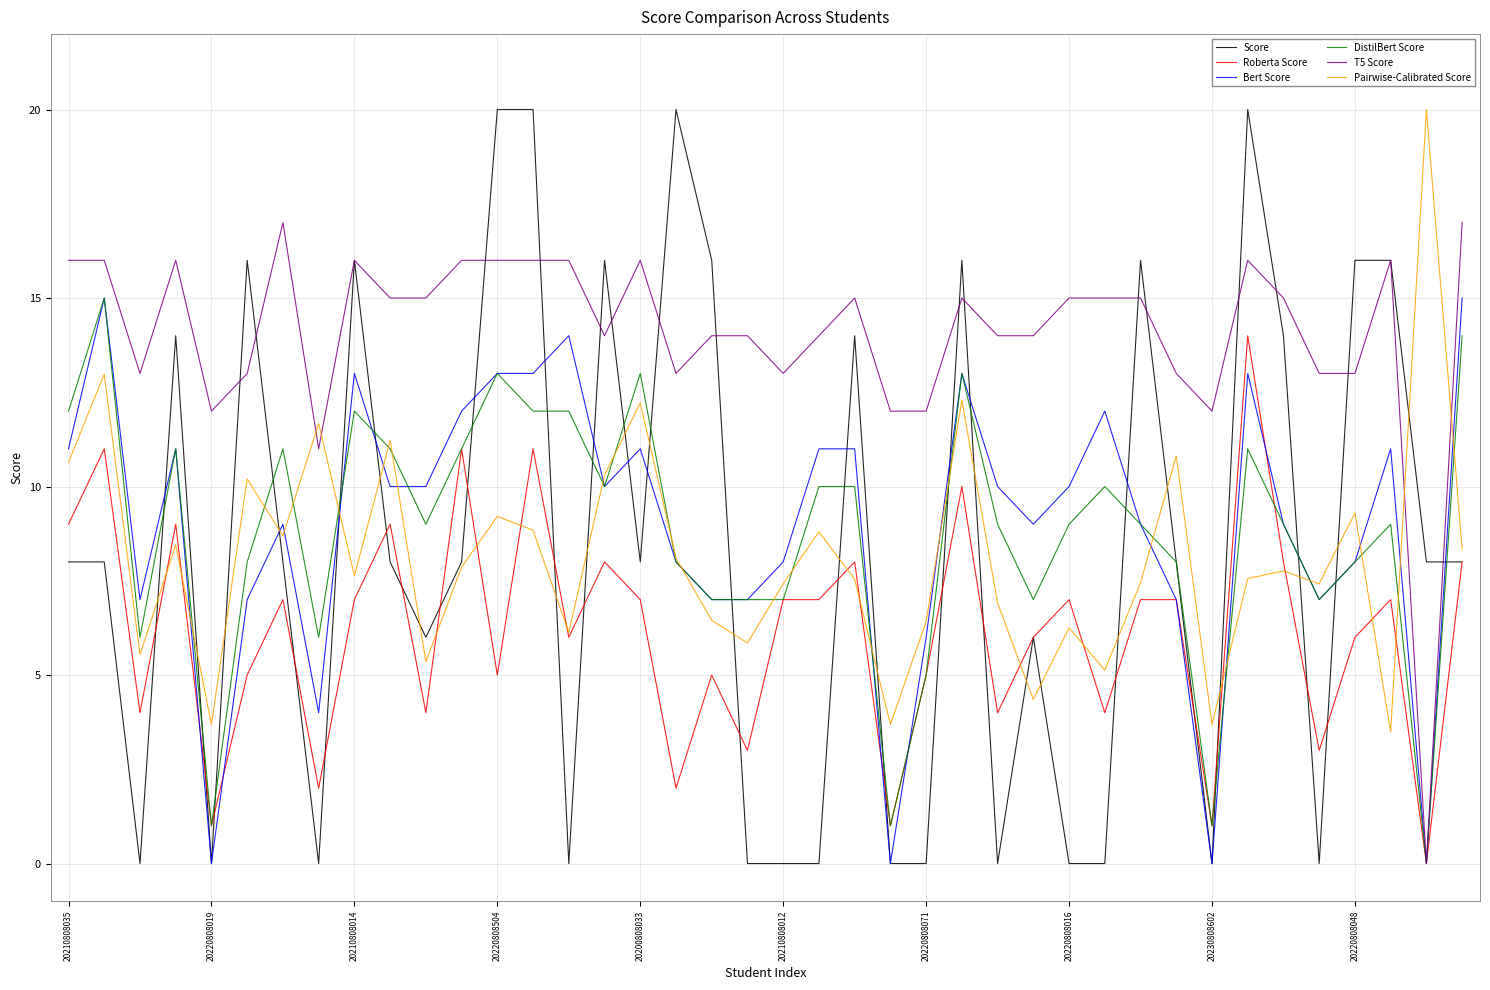

What is the maximum value for Score?

20.0